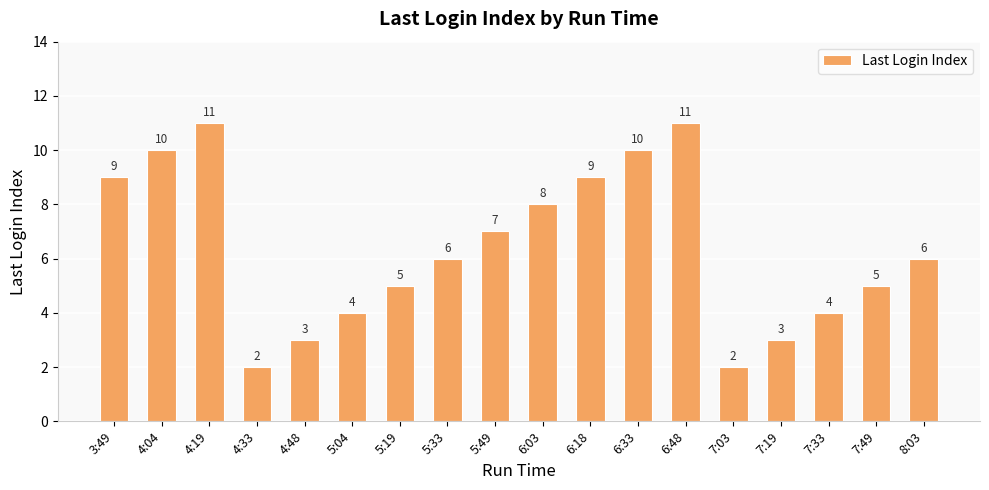

Is it true that the value at 5:19 is 7?

False